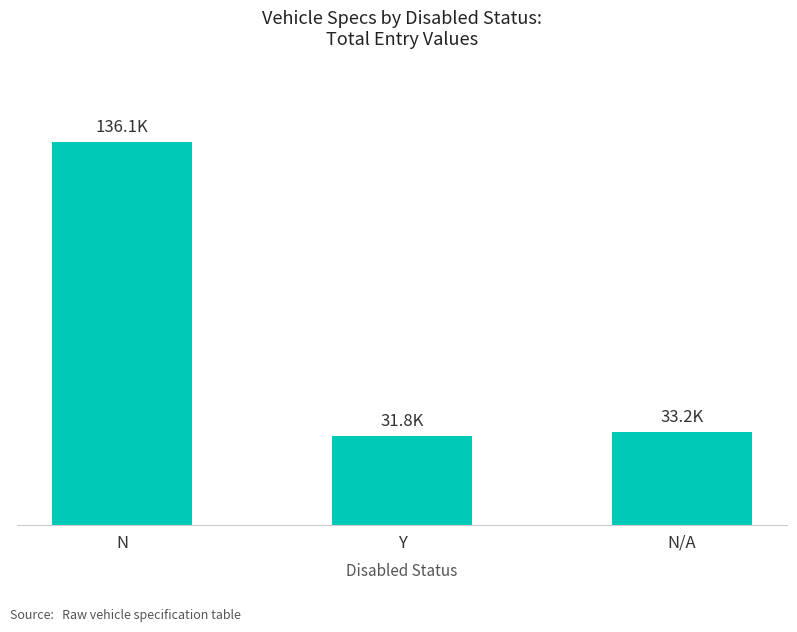

Does the chart contain any negative values?

No